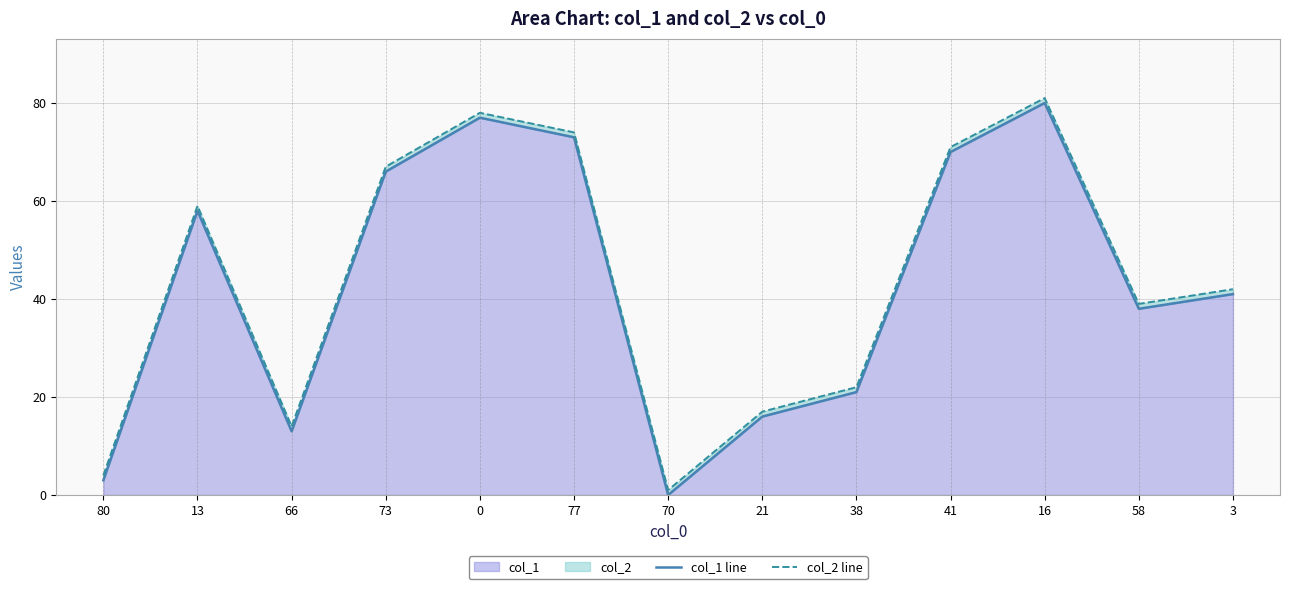

The col_1 series shows 28 at 41. True or false?

False